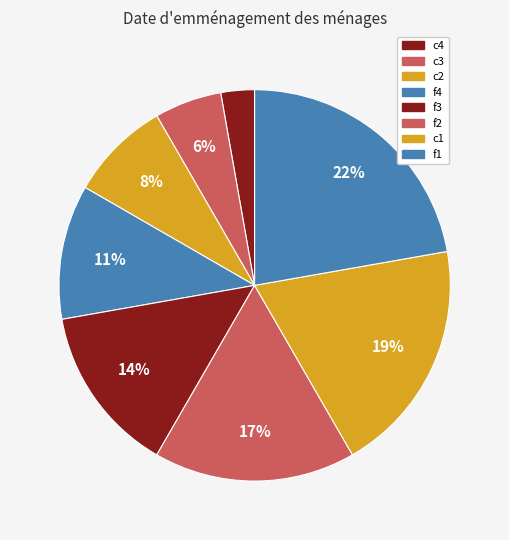

Which slice is the smallest?

c4